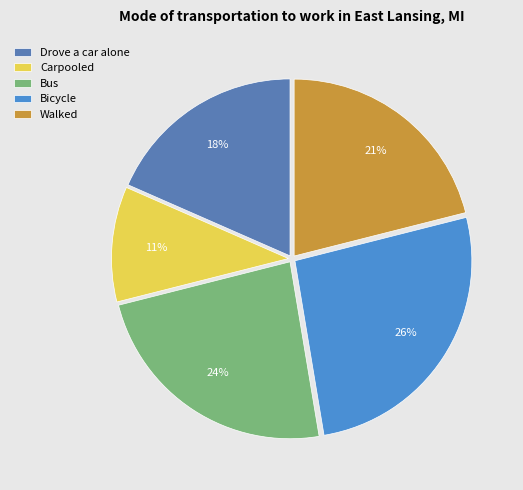

How many segments does this pie chart have?

5